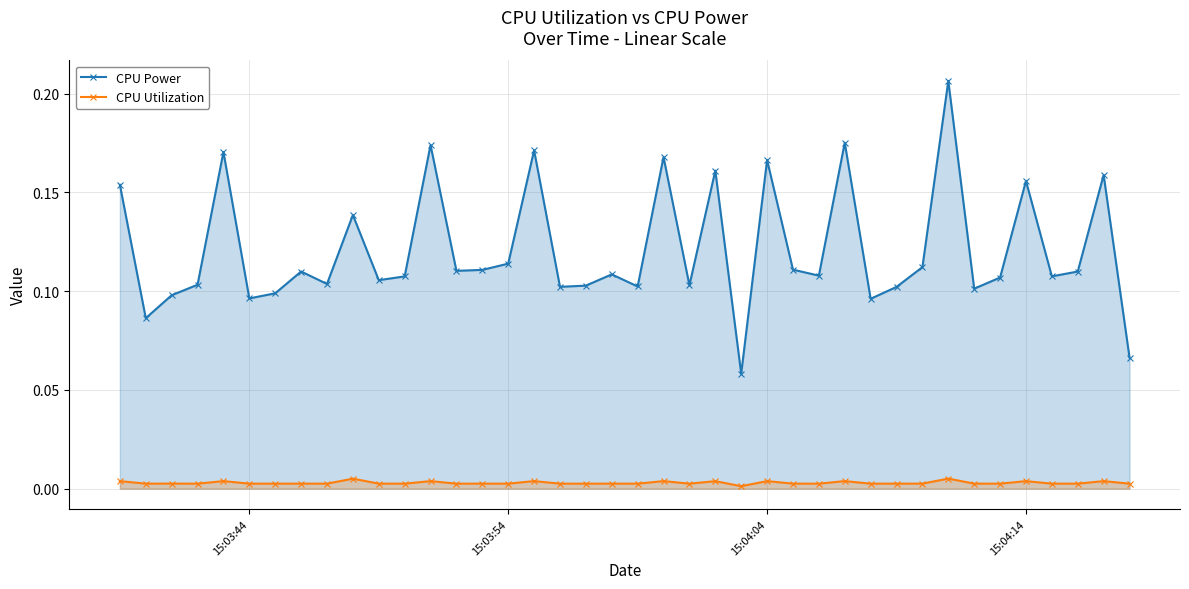

How many lines are shown in the chart?

2